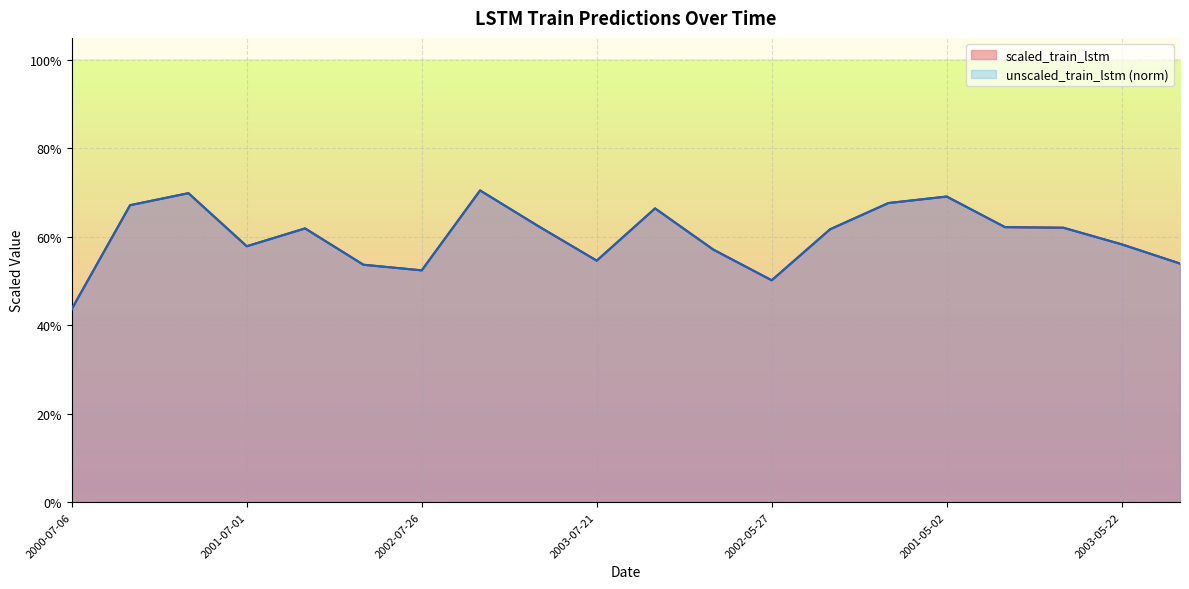

Rank the categories by scaled_train_lstm value from highest to lowest.

2002-11-23, 2001-03-03, 2001-05-02, 2001-01-02, 2000-11-03, 2003-09-19, 2003-03-23, 2002-01-27, 2003-01-22, 2001-11-28, 2002-09-24, 2003-05-22, 2001-07-01, 2001-09-29, 2003-07-21, 2000-09-04, 2002-03-28, 2002-07-26, 2002-05-27, 2000-07-06